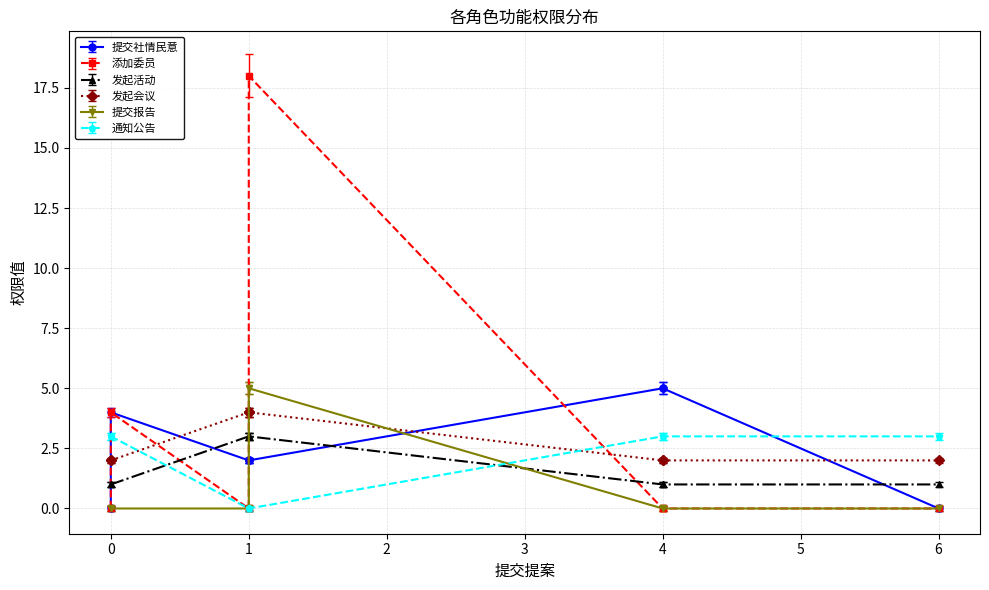

True or false: 提交社情民意 has more than 2 interior local peaks.

False